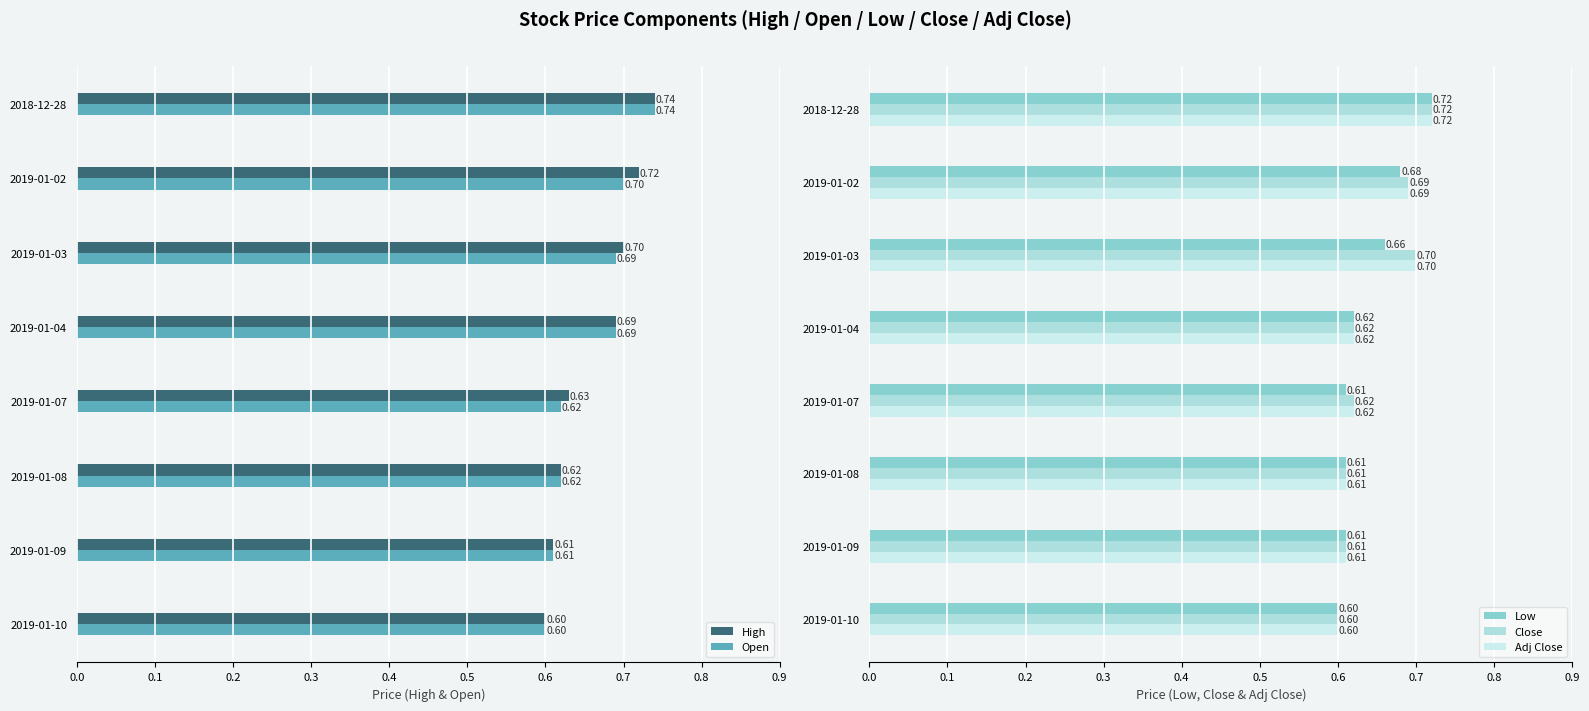

At which label is Close closest to 0?

2019-01-10